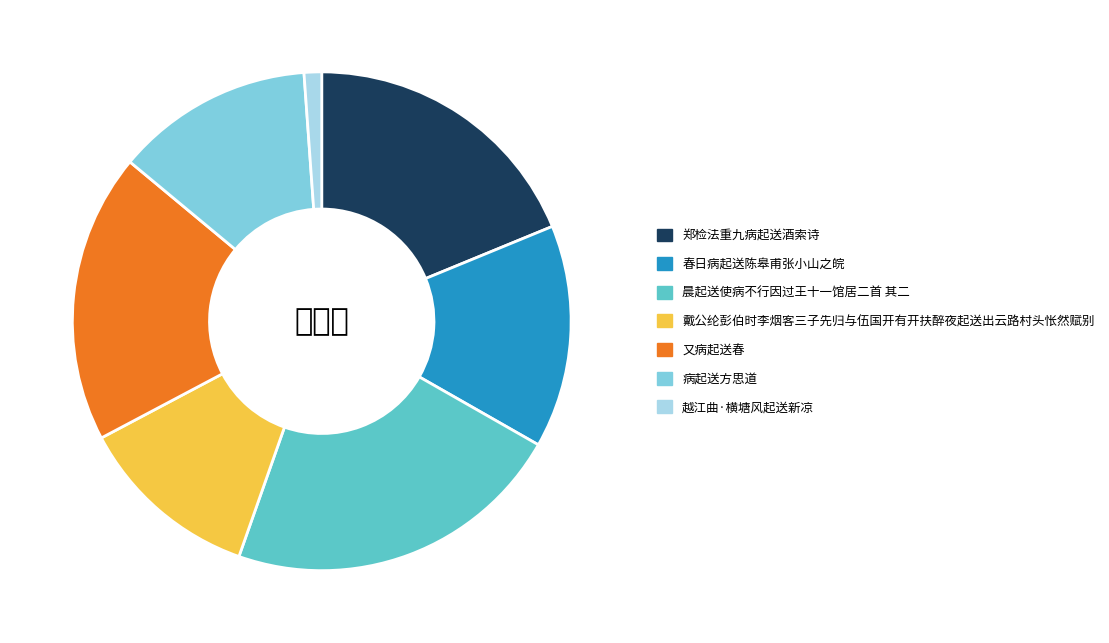

Count the number of slices in the pie.

7